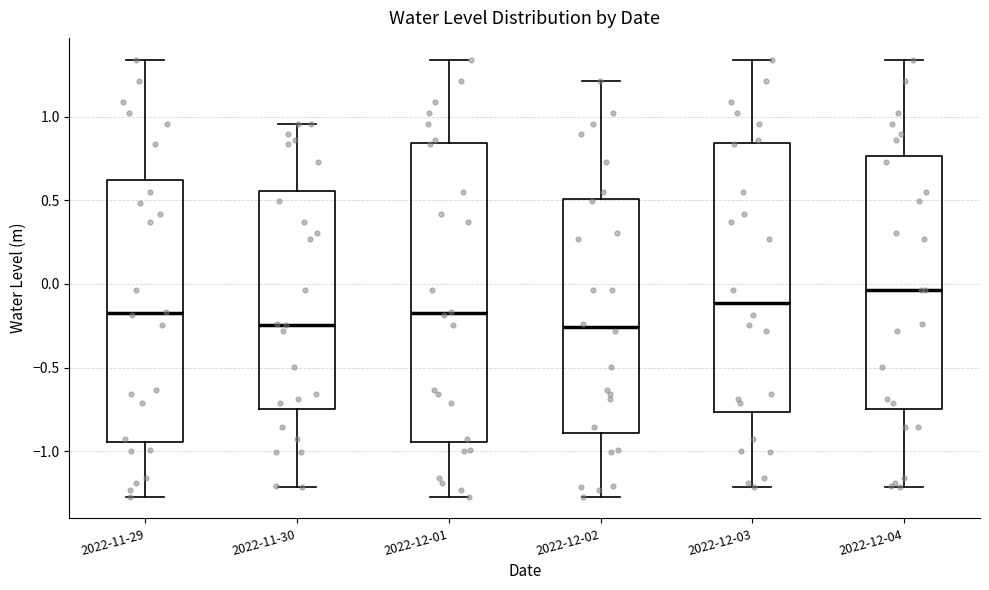

Where does the upper whisker of the box for 2022-11-30 end on the y-axis? The values are not printed on the chart, so give them approximately, as read against the axis.

0.95